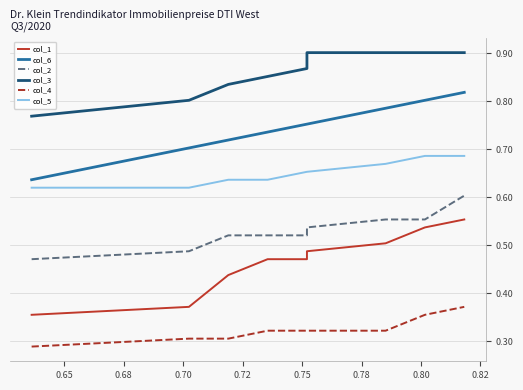

The col_5 series shows 0.1 at 0.80. True or false?

False